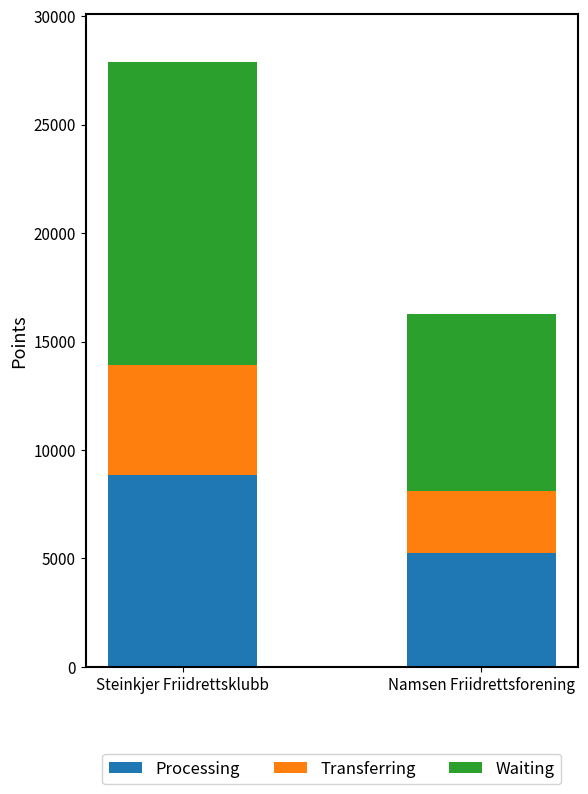

How many bars are there in total?

2